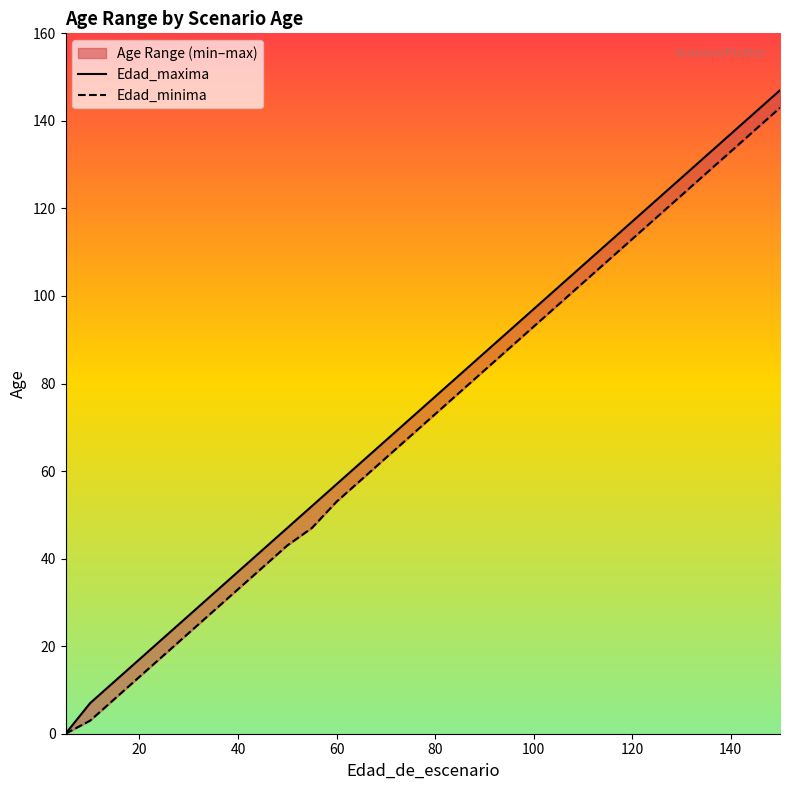

Which series has the largest range (max minus min)?

Edad_maxima